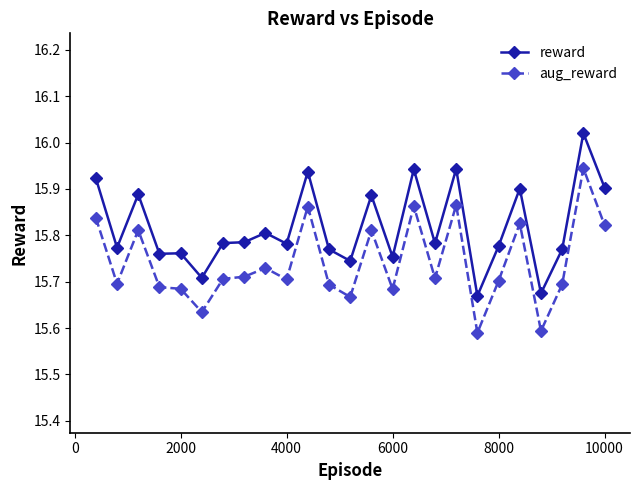

At how many categories does at least one series exceed 15?

25